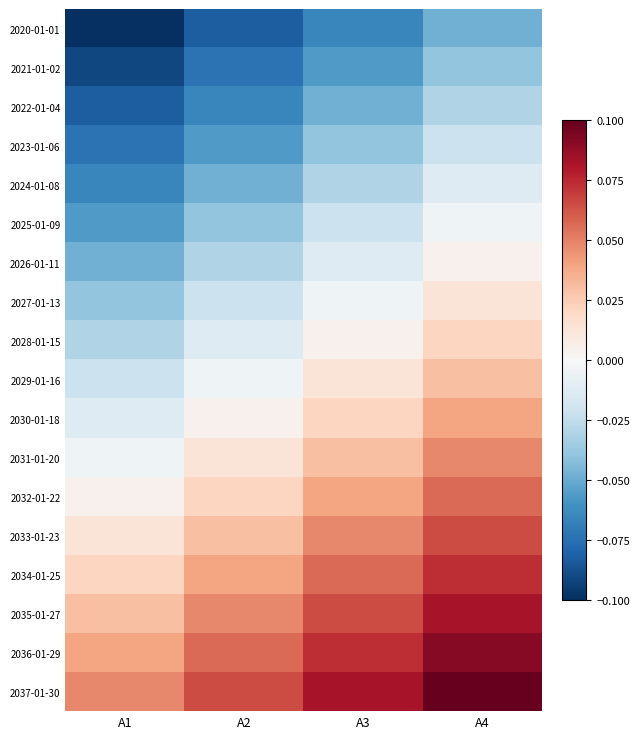

At which category does the chart reach its peak across all series?

A4